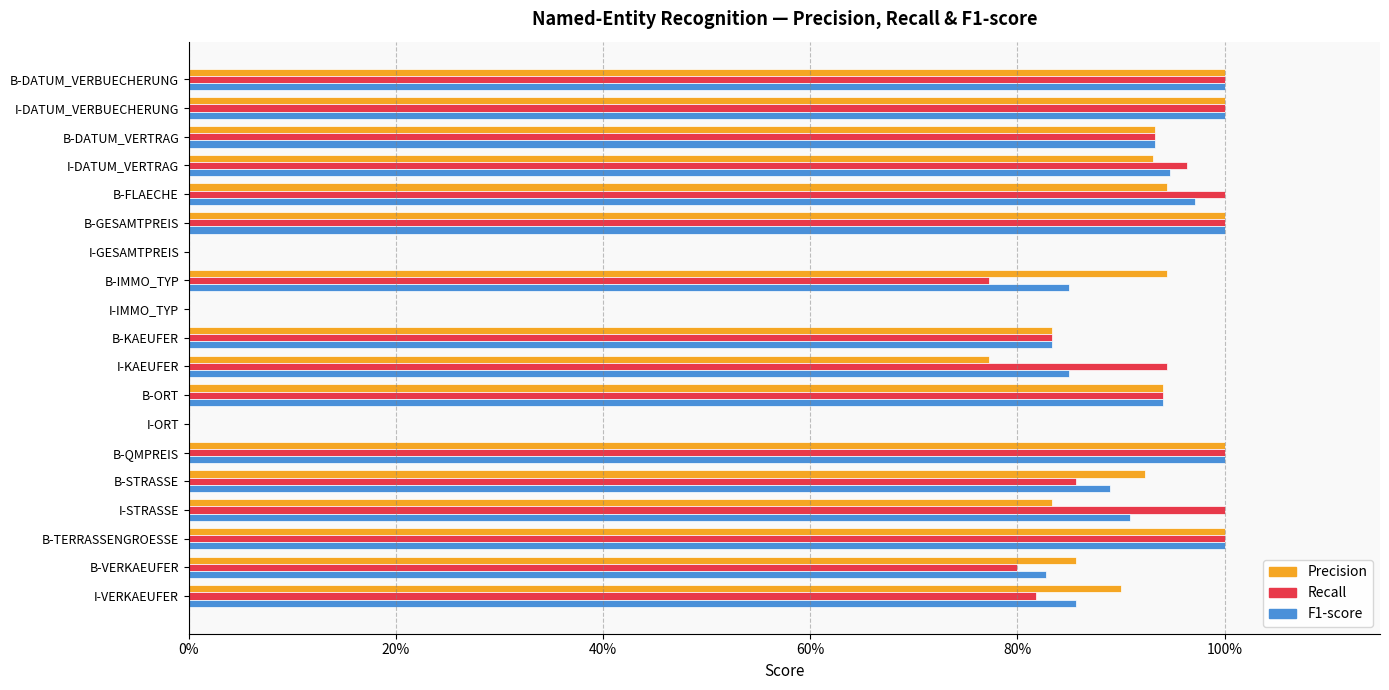

What are all the series names shown in the legend?

Precision, Recall, F1-score